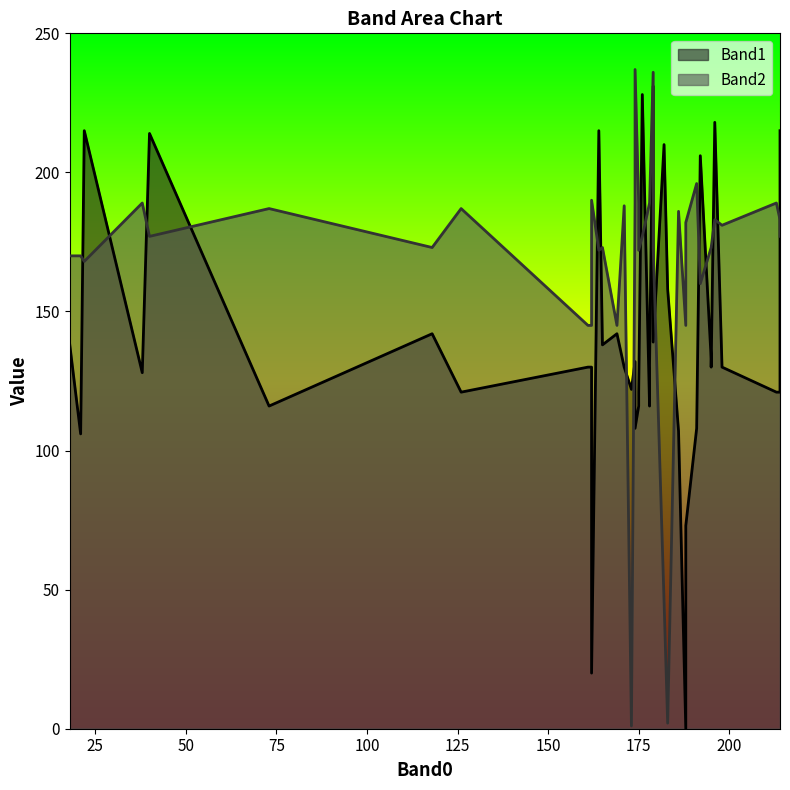

How many intersections are there between Band1 and Band2?

20